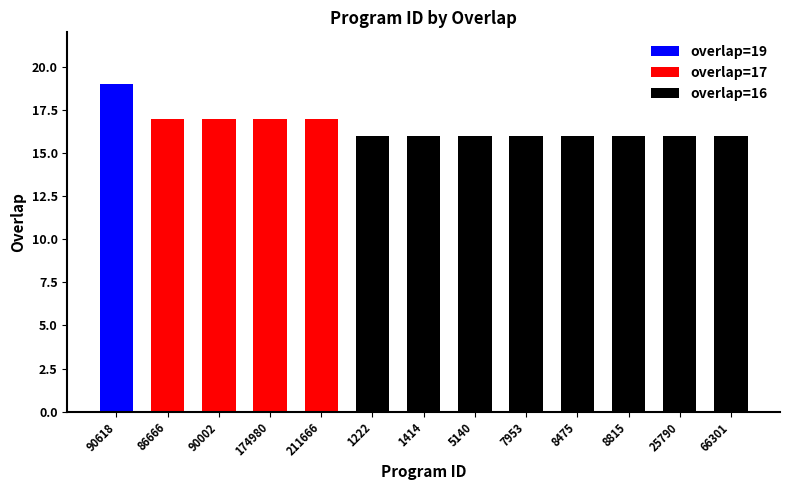

What is the average value?

17